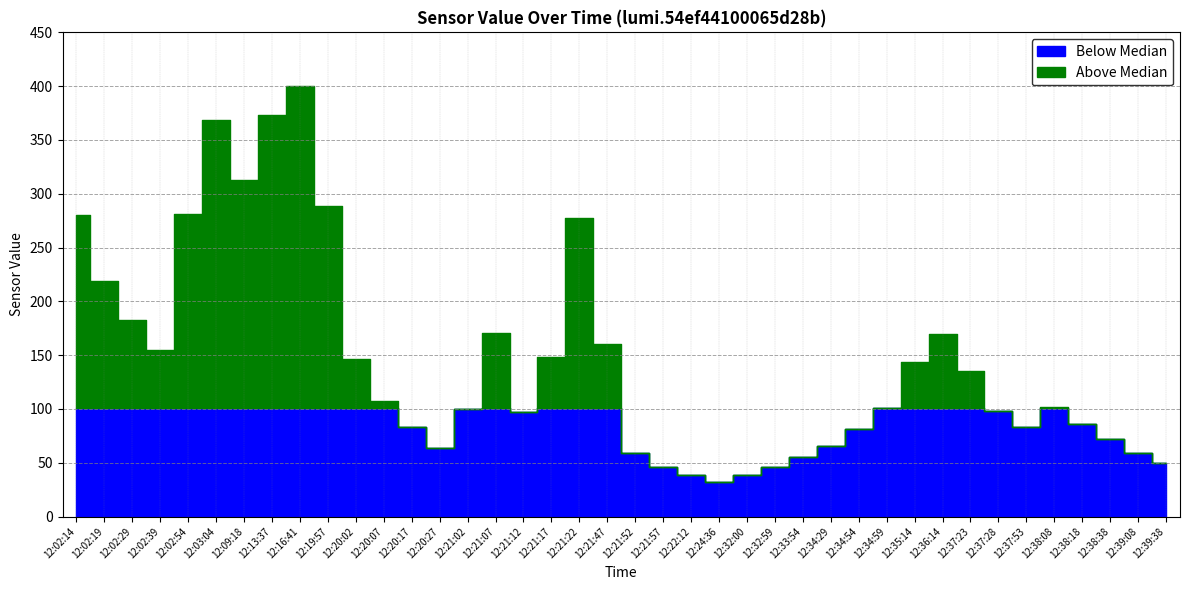

The value at 12:20:27 is 64. True or false?

True